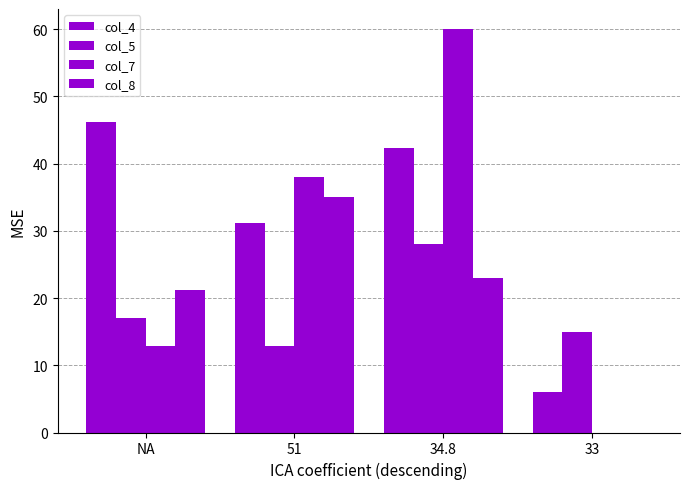

Where is col_5 nearest to the value 20?

NA